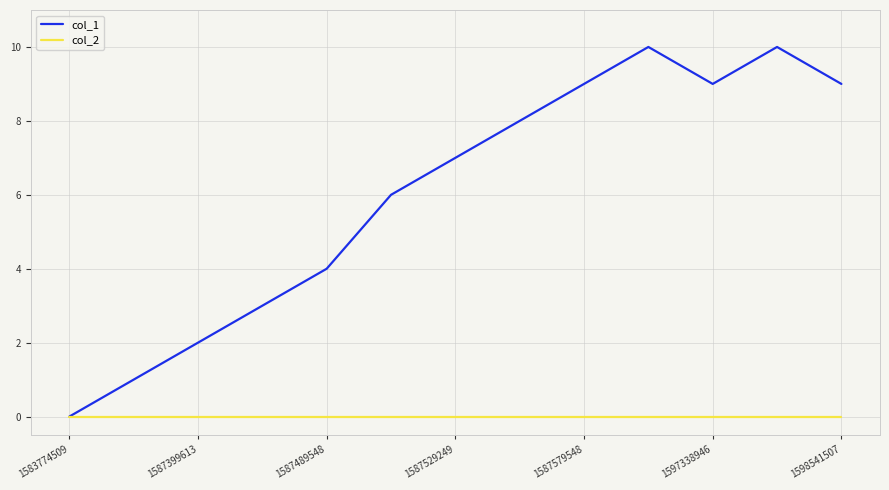

Reading left to right, extract all data points from this chart.

col_1: 0	1	2	3	4	6	7	8	9	10	9	10	9
col_2: 0	0	0	0	0	0	0	0	0	0	0	0	0